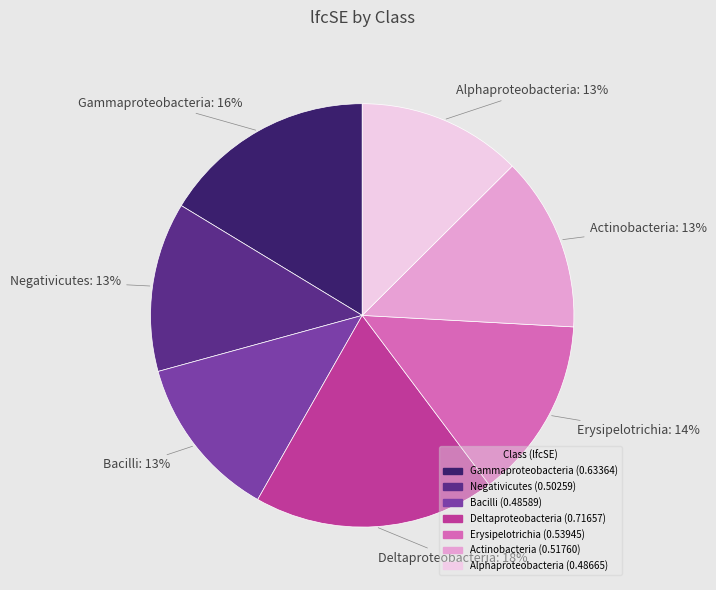

To the nearest percent, what is the average slice percentage?

14%